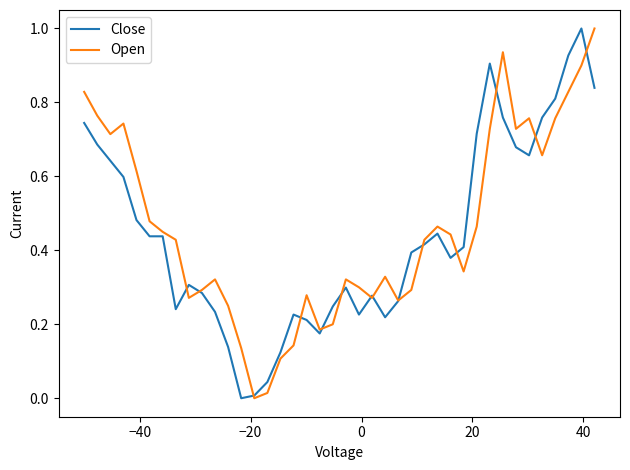

How many lines are shown in the chart?

2